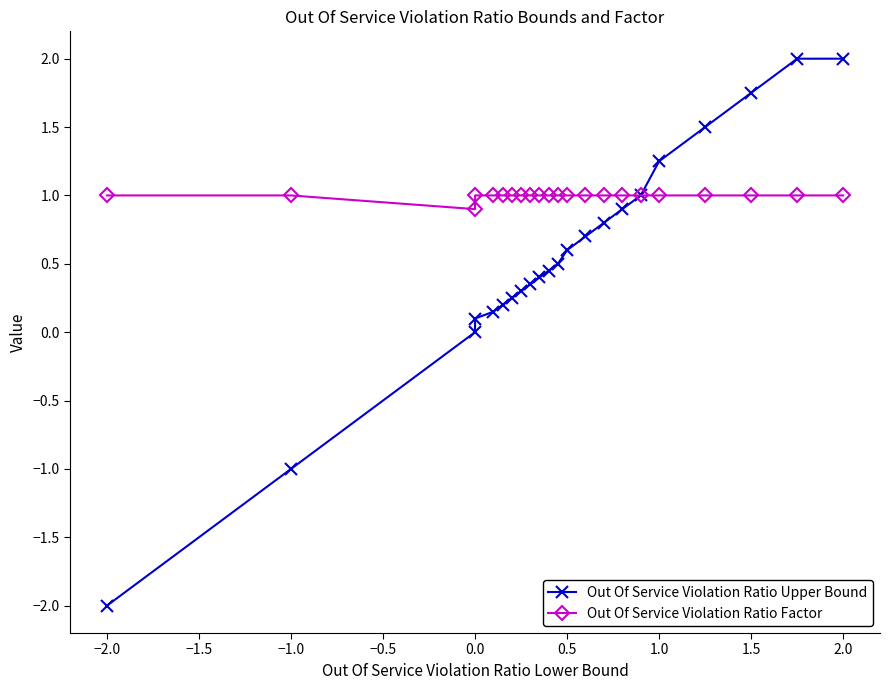

Which series has the largest range (max minus min)?

Out Of Service Violation Ratio Upper Bound